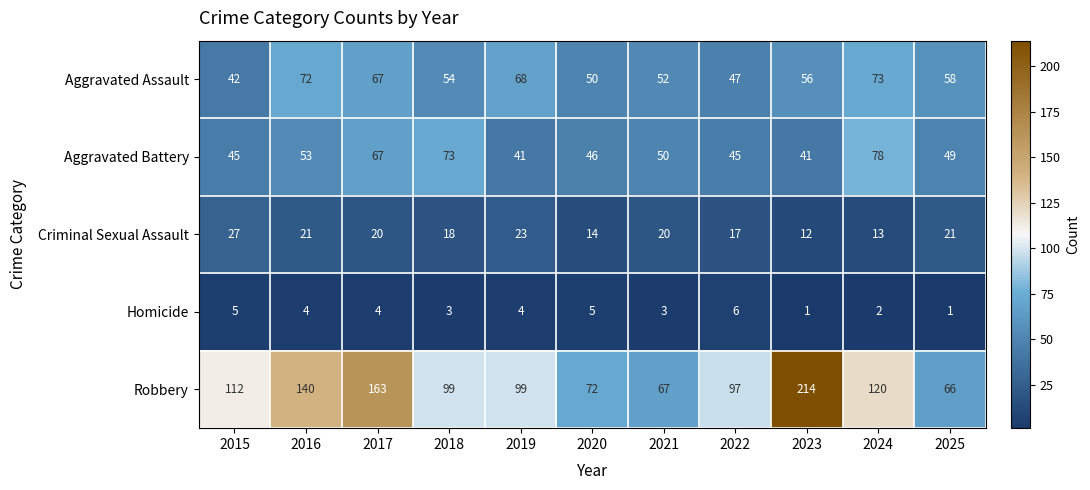

How many series are shown in this chart?

5